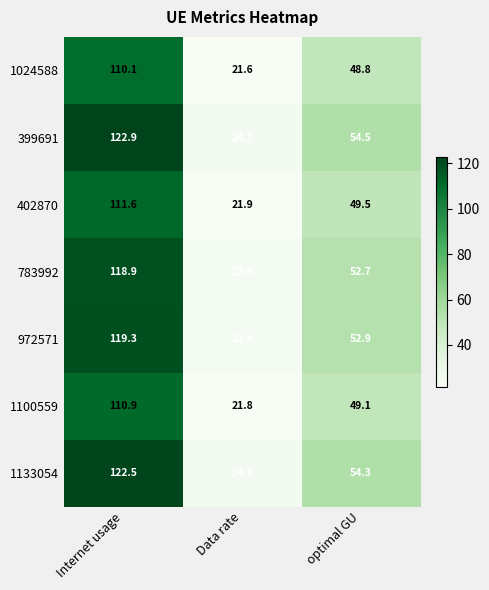

Reading left to right, transcribe all the data shown in this chart.

1024588: Internet usage=110.1	Data rate=21.6	optimal GU=48.8
399691: Internet usage=122.9	Data rate=24.1	optimal GU=54.5
402870: Internet usage=111.6	Data rate=21.9	optimal GU=49.5
783992: Internet usage=118.9	Data rate=23.4	optimal GU=52.7
972571: Internet usage=119.3	Data rate=23.4	optimal GU=52.9
1100559: Internet usage=110.9	Data rate=21.8	optimal GU=49.1
1133054: Internet usage=122.5	Data rate=24.1	optimal GU=54.3